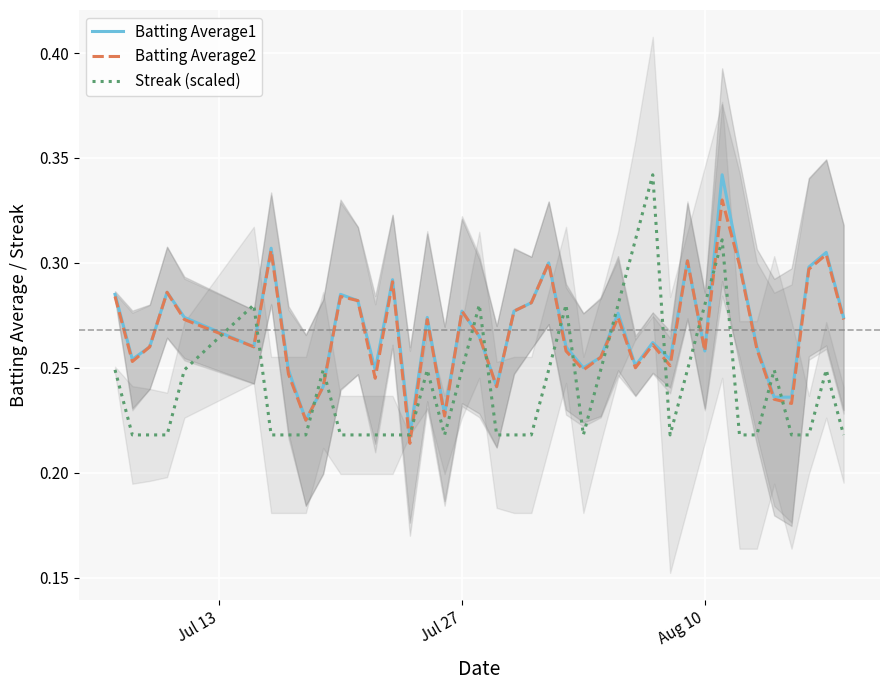

True or false: Streak (scaled) and Batting Average1 cross at least once.

True